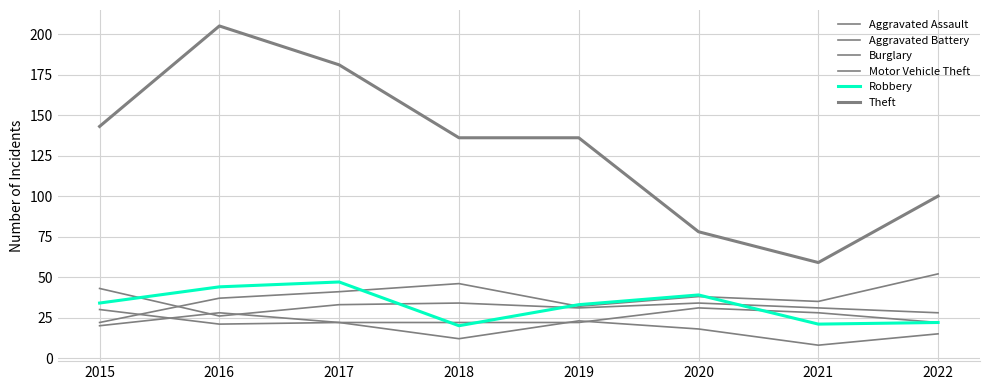

Between 2015 and 2020, which series saw the biggest shift?

Theft